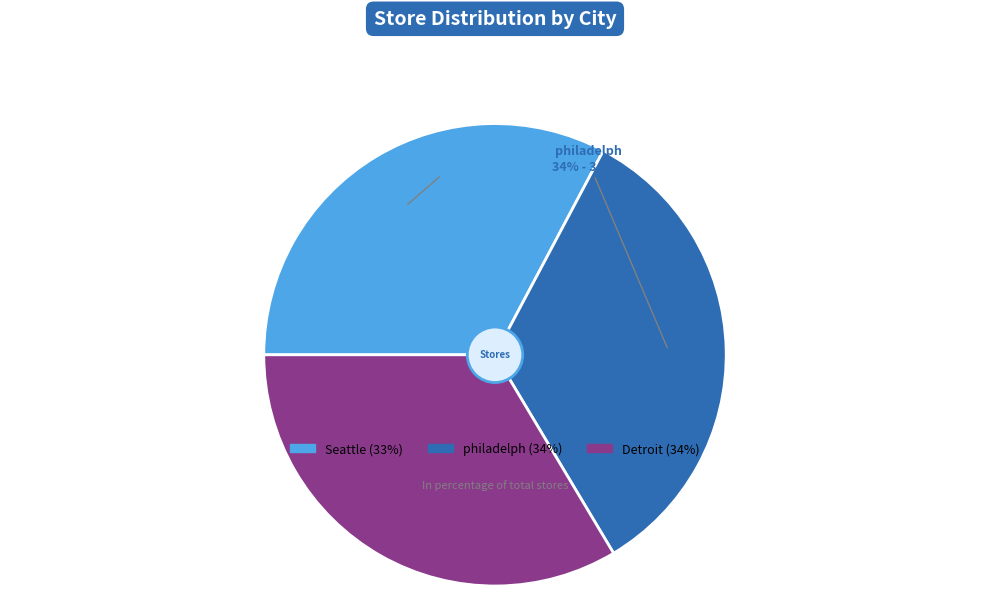

To the nearest percent, what is the difference between the Seattle and Detroit slice percentages?

1%